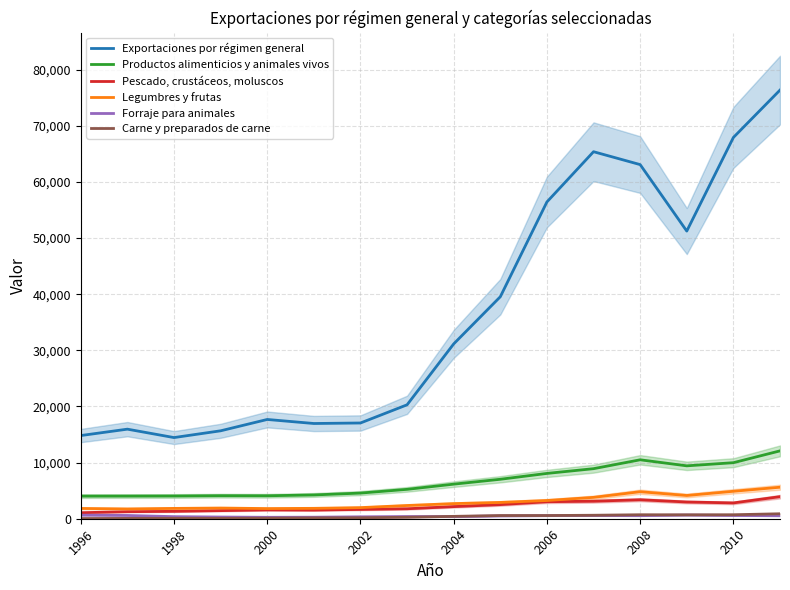

The Legumbres y frutas series shows 1833 at 1996. True or false?

True